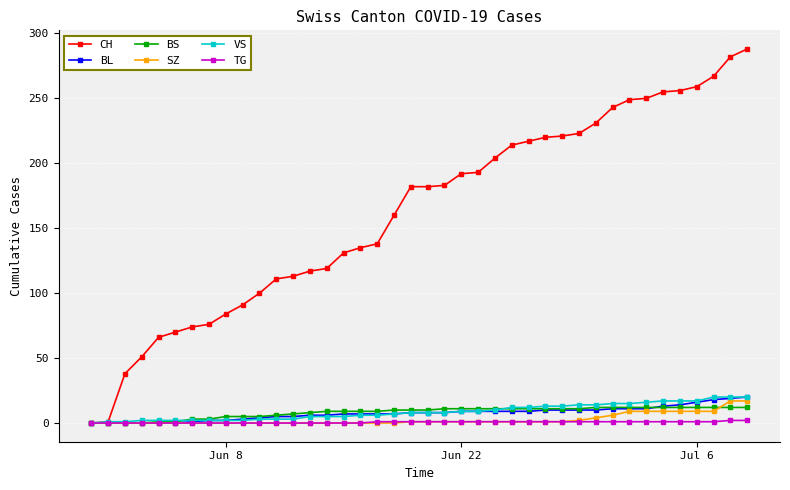

Which series has the largest range (max minus min)?

CH